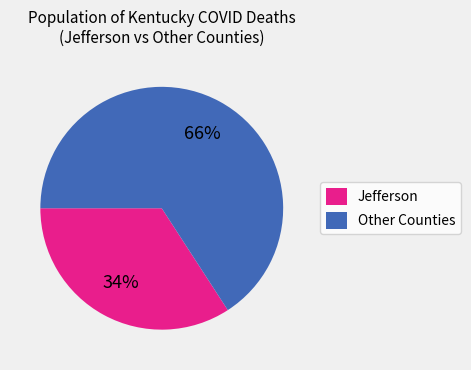

Which slice is the largest?

Other Counties